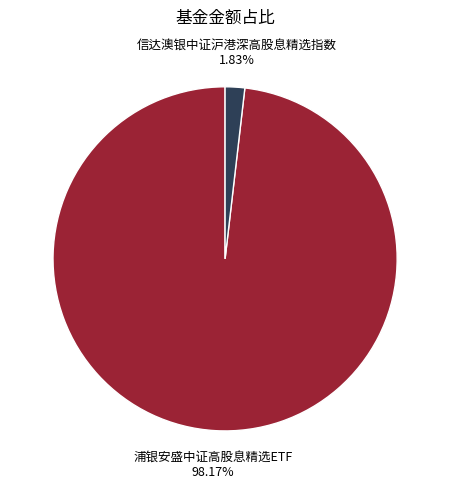

Do 浦银安盛中证高股息精选ETF and 信达澳银中证沪港深高股息精选指数 together represent more than half of the pie?

Yes